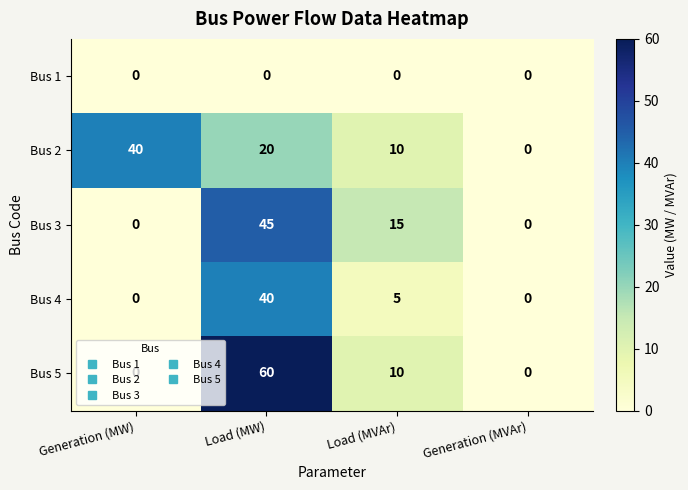

How many Bus 2 values are between 10 and 40?

3